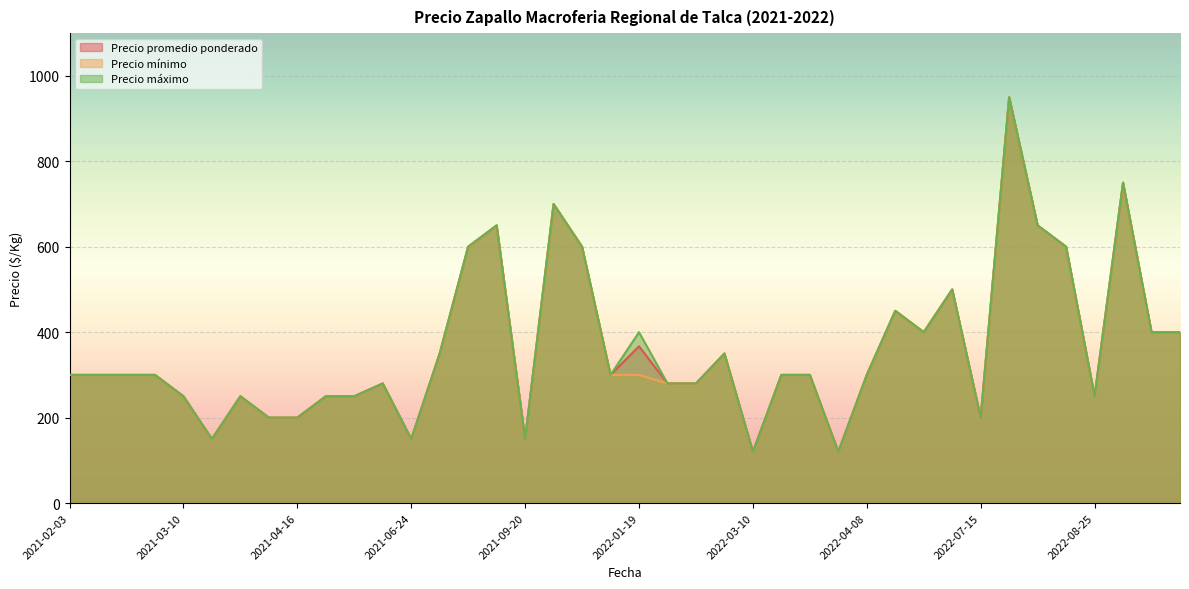

What is the minimum value shown in the chart?

120